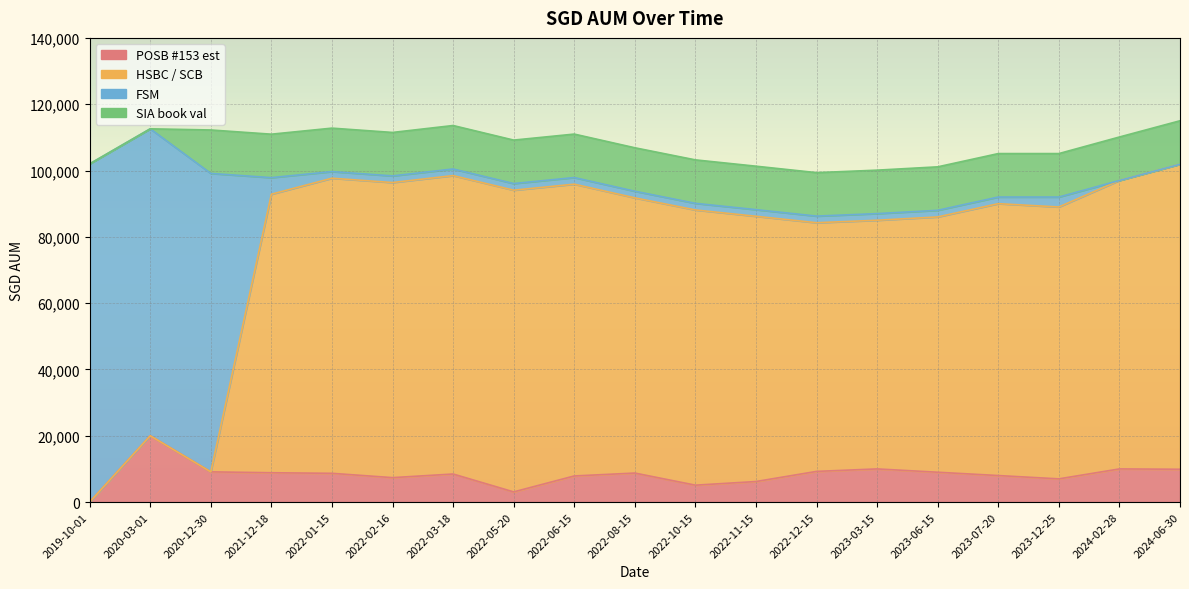

Which label corresponds to the largest value in the chart?

2024-06-30